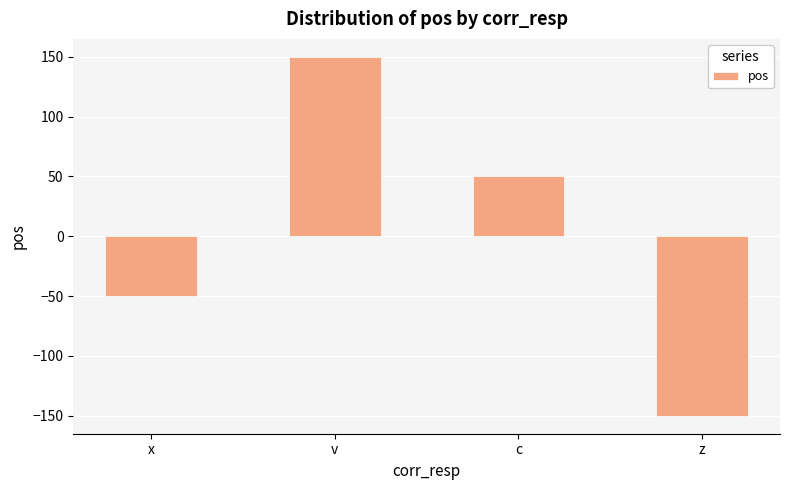

Rank the categories by value from lowest to highest.

z, x, c, v